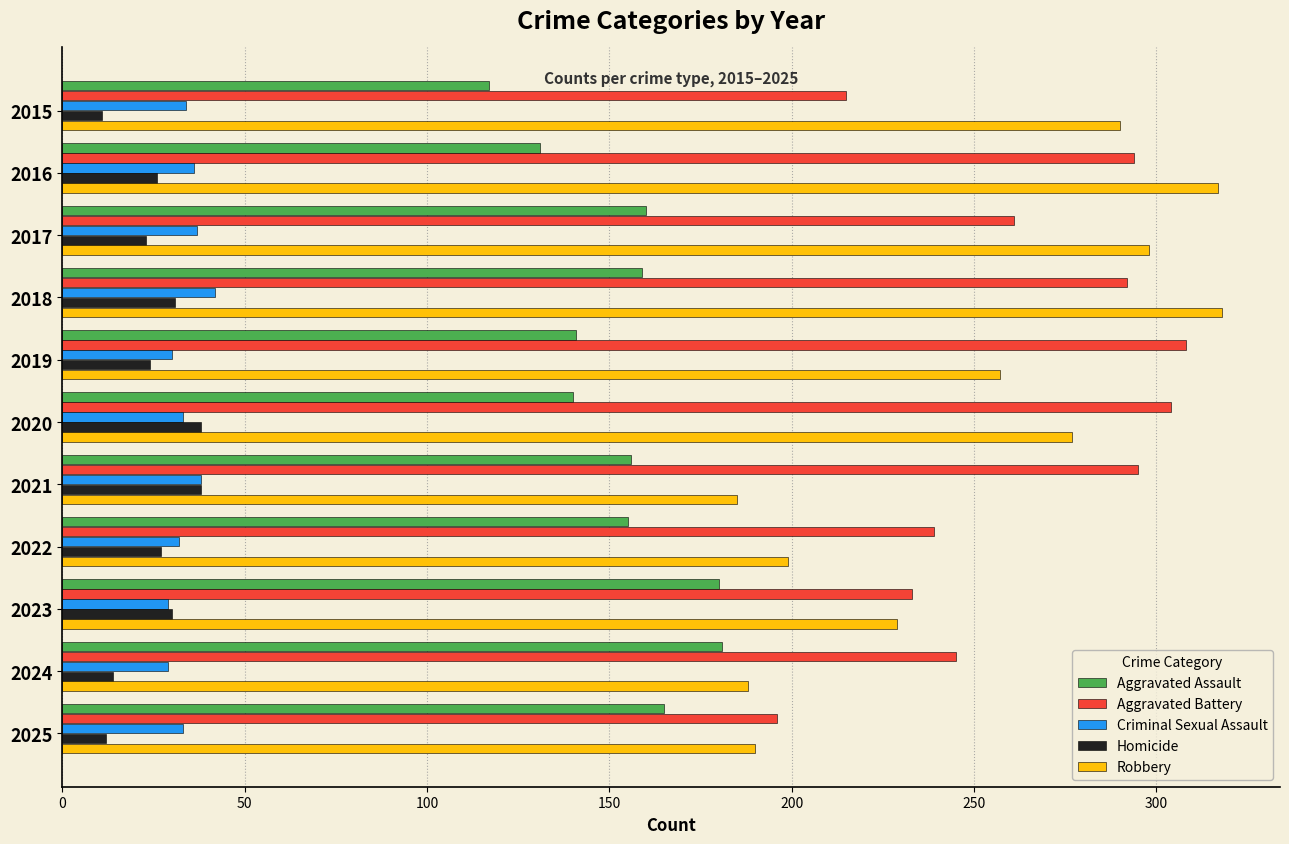

What is the spread (max minus min) of values at 2016?

291